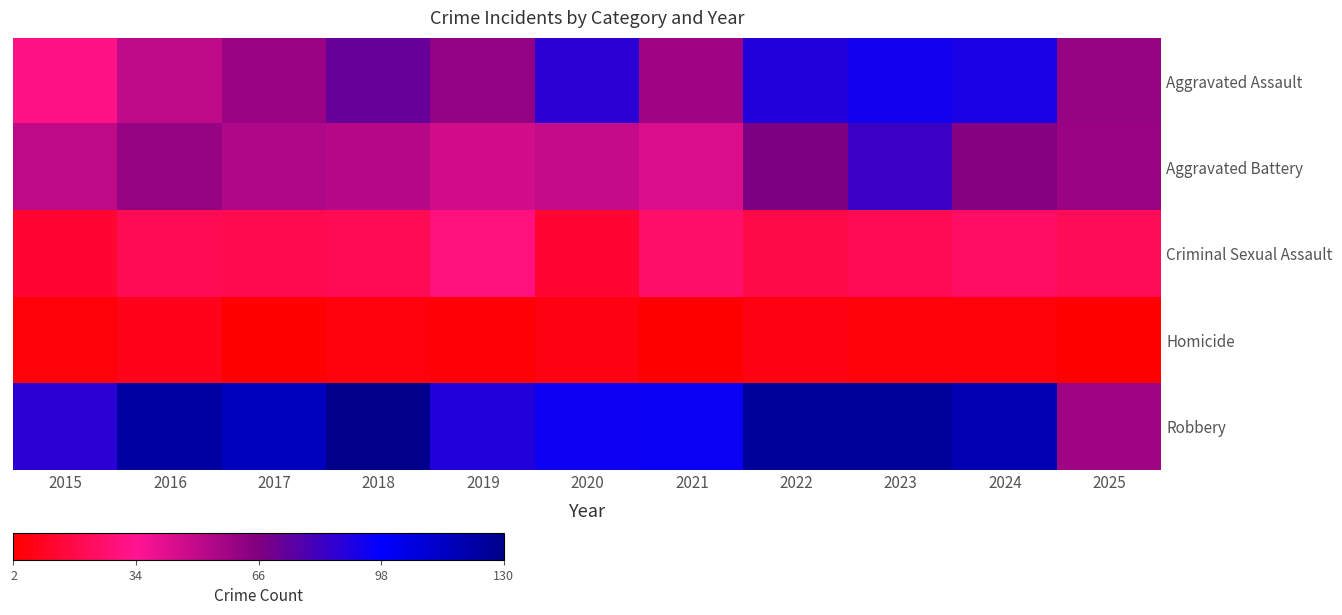

Which series has the largest total across all categories?

Robbery